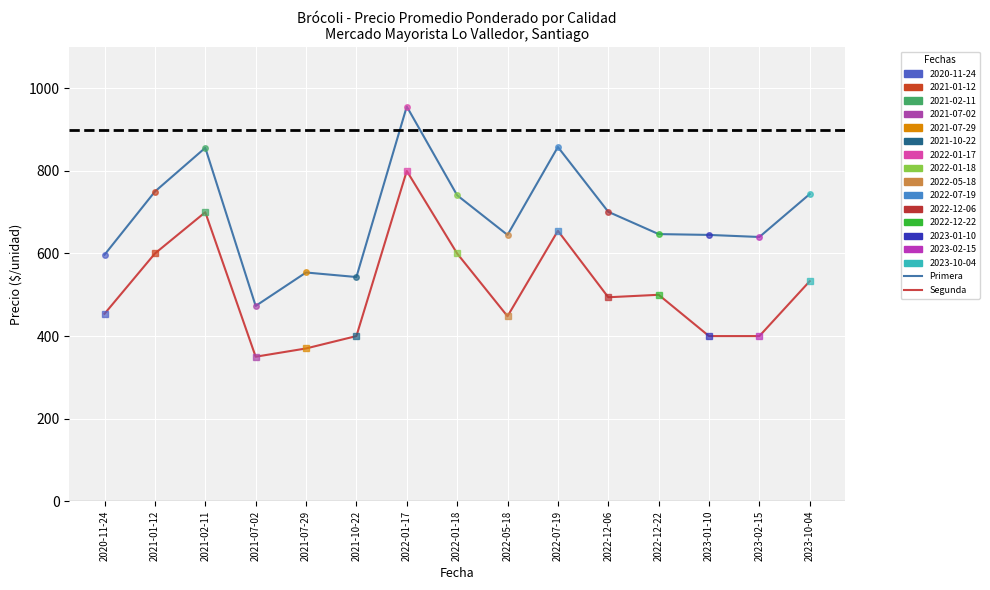

At 2023-02-15, list the series in order from smallest to largest.

Segunda, Primera